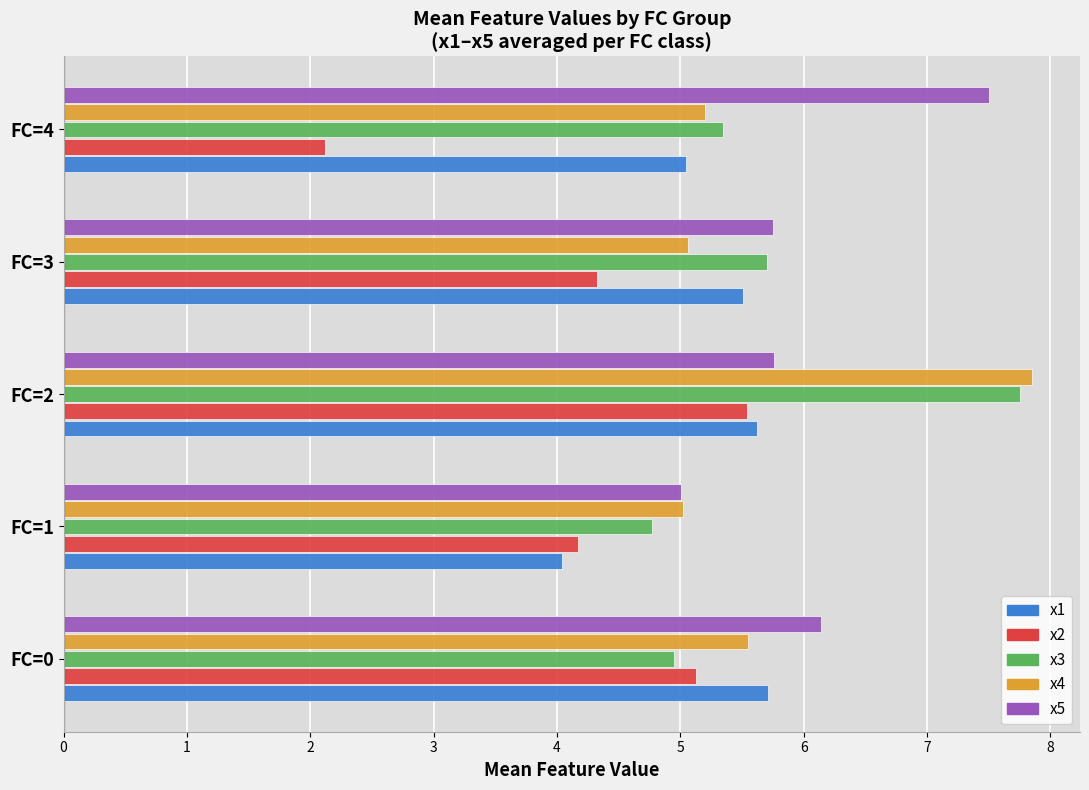

What is the highest value of the x1 series?

5.7